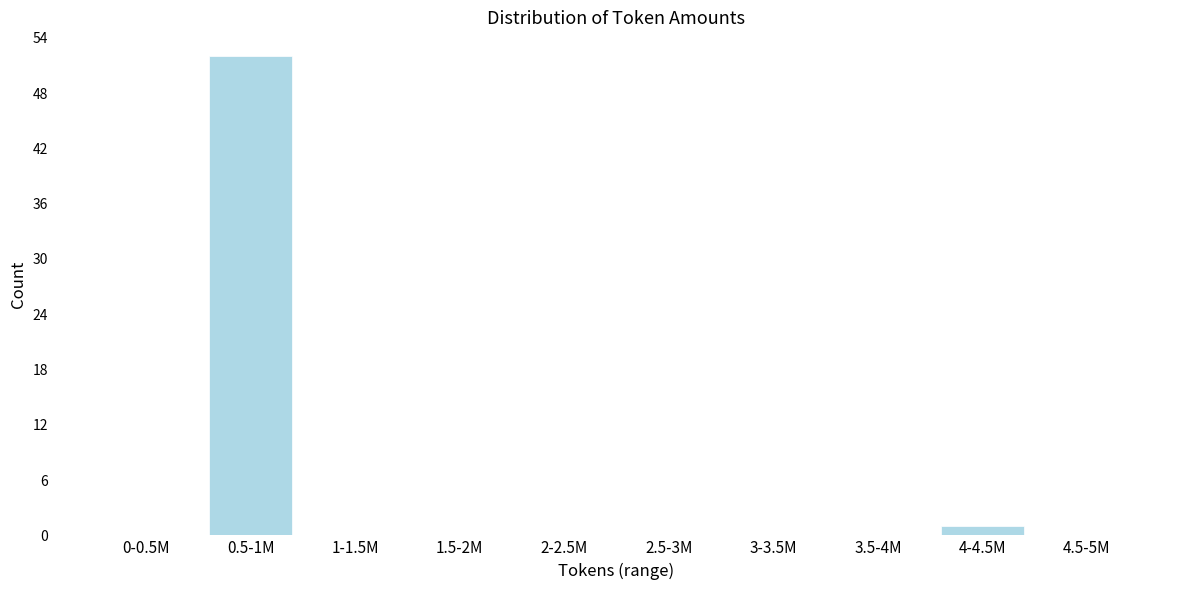

Reading left to right, what are all the values shown in this chart?

0-0.5M=0	0.5-1M=52	1-1.5M=0	1.5-2M=0	2-2.5M=0	2.5-3M=0	3-3.5M=0	3.5-4M=0	4-4.5M=1	4.5-5M=0